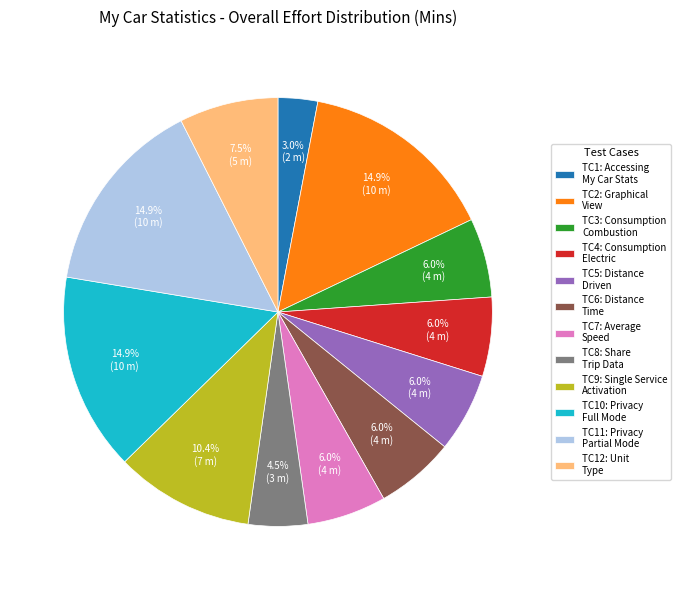

Approximately how many times larger is the value at TC9: Single Service Activation compared to TC11: Privacy Partial Mode?

0.7